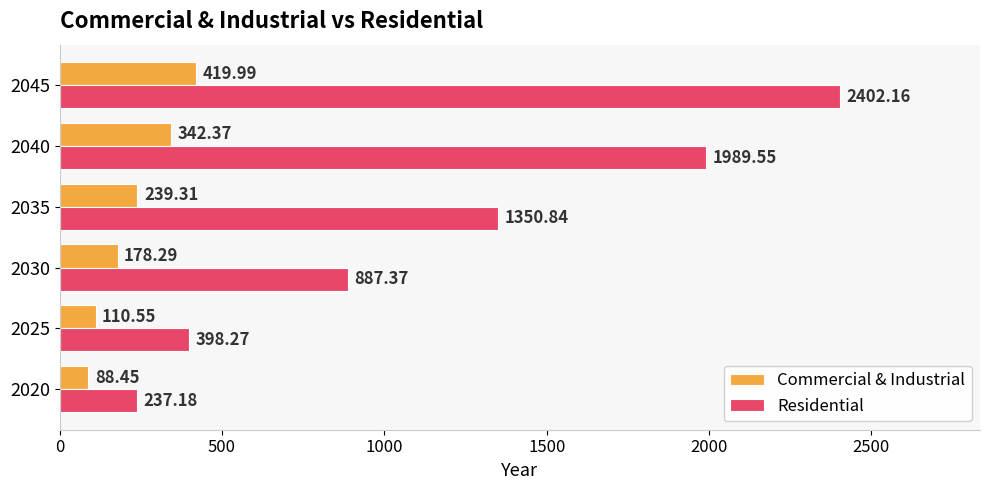

What is the sum of all Commercial & Industrial values?

1379.0